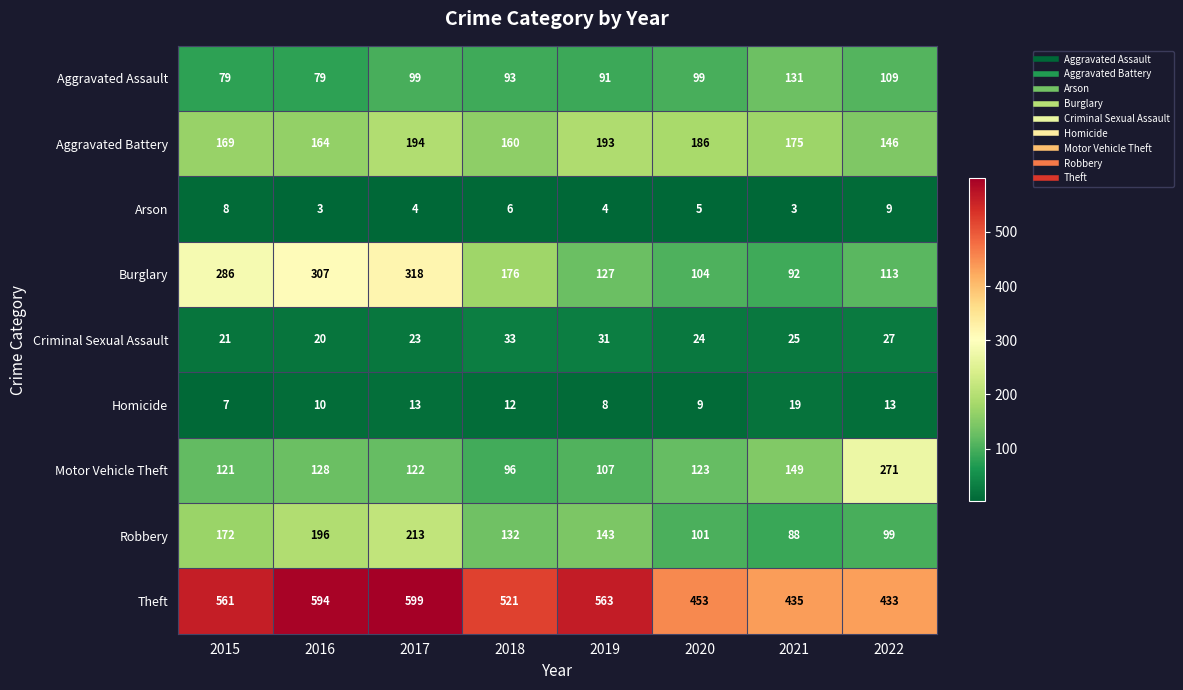

Rank the series by their maximum value, from highest to lowest.

Theft, Burglary, Motor Vehicle Theft, Robbery, Aggravated Battery, Aggravated Assault, Criminal Sexual Assault, Homicide, Arson